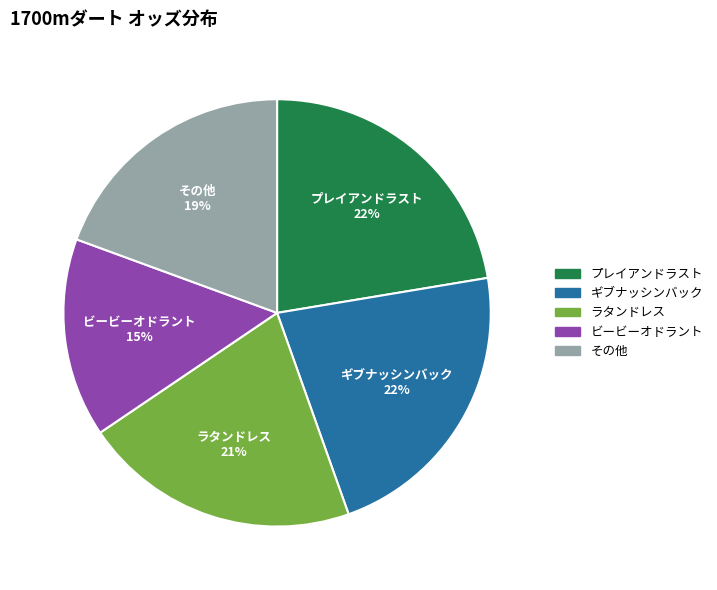

Count the number of slices in the pie.

5